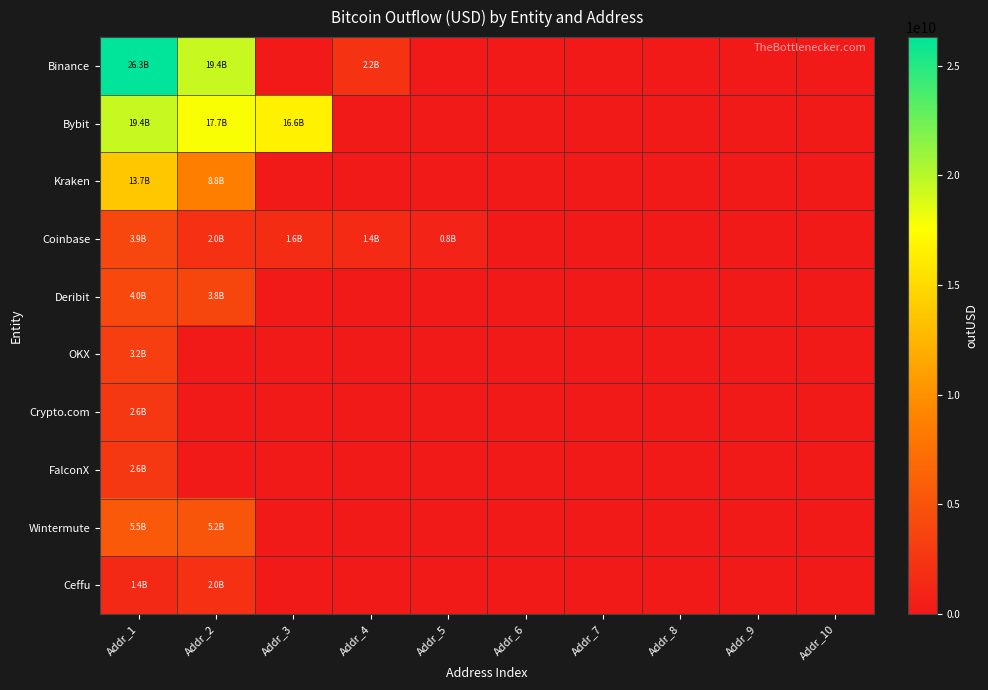

What is the spread (max minus min) of values at Addr_3?

16595277907.1